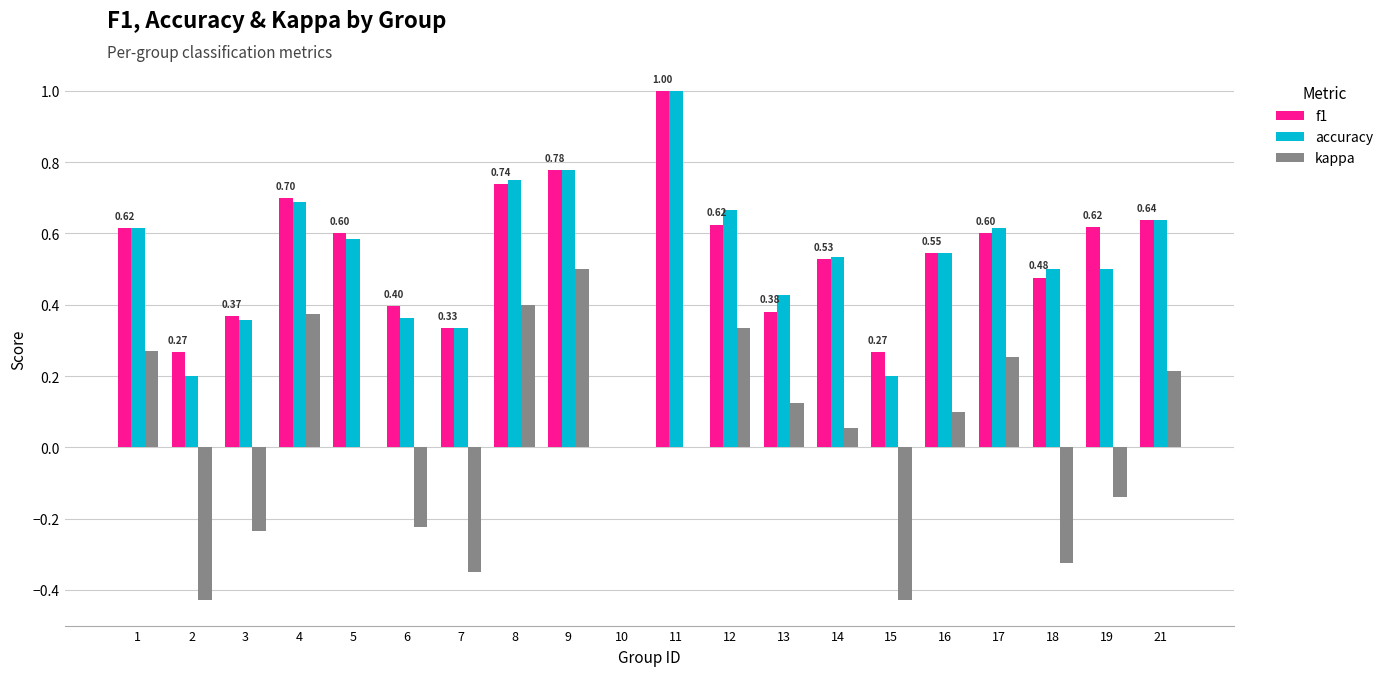

What is the sum of all accuracy values?

10.3